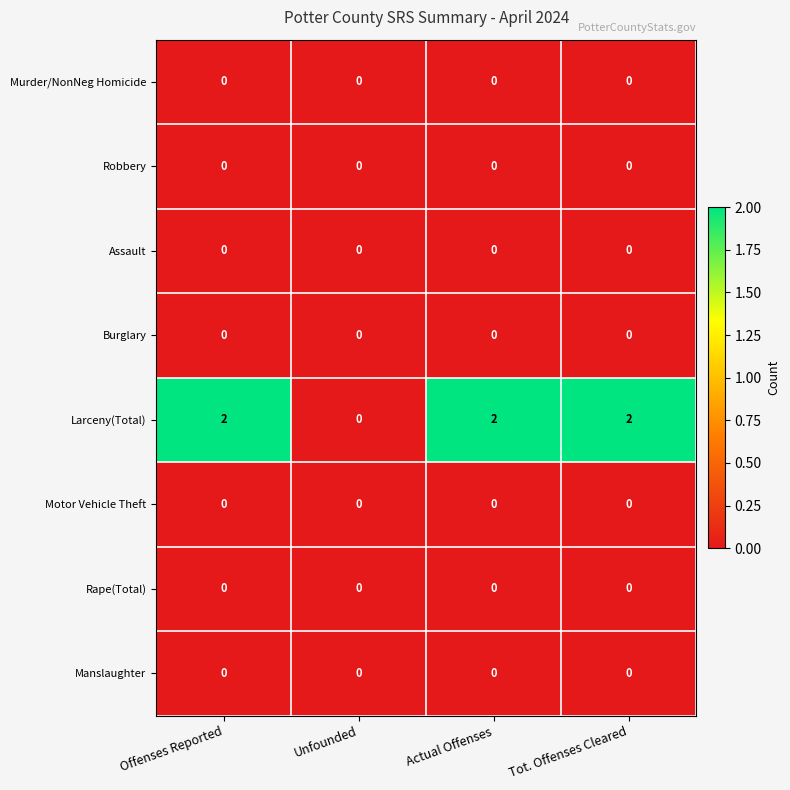

The Manslaughter series shows 0 at Actual Offenses. True or false?

True